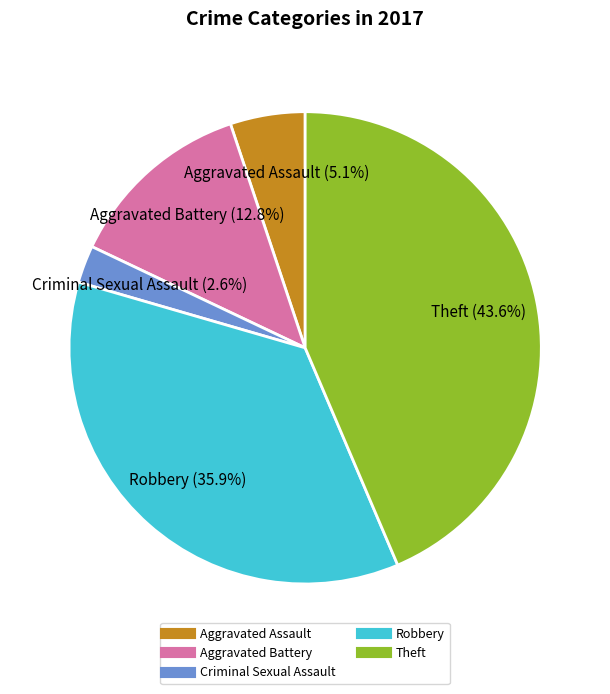

Is there a majority slice in this chart?

No